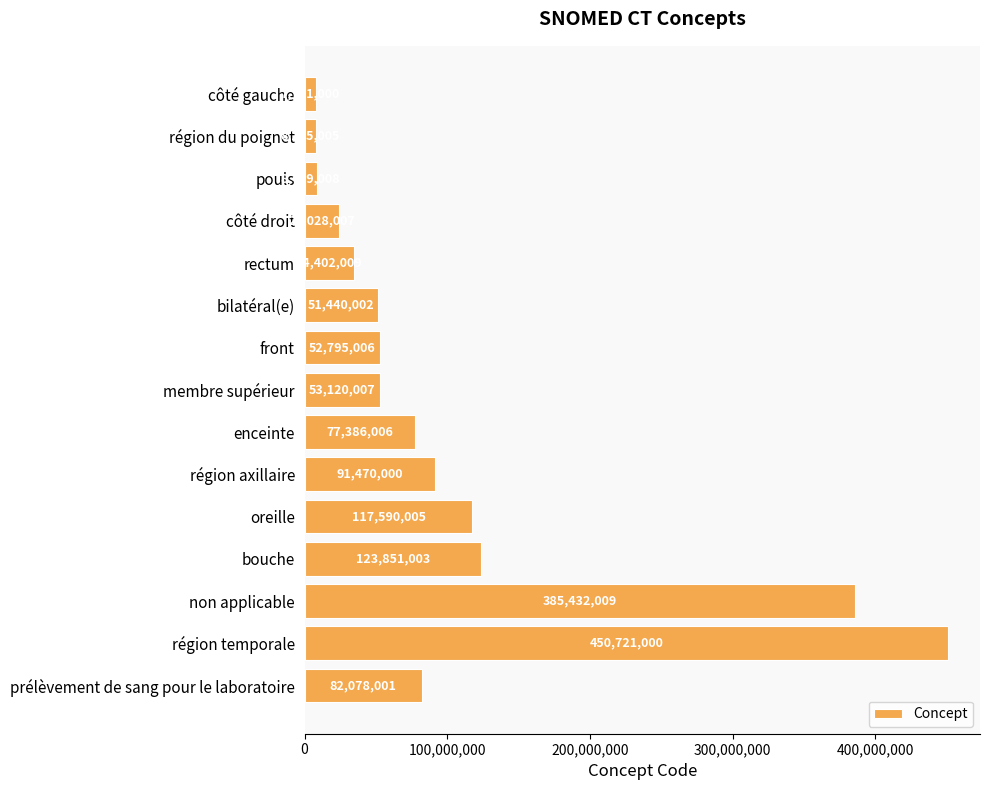

Count the number of categories in the chart.

15